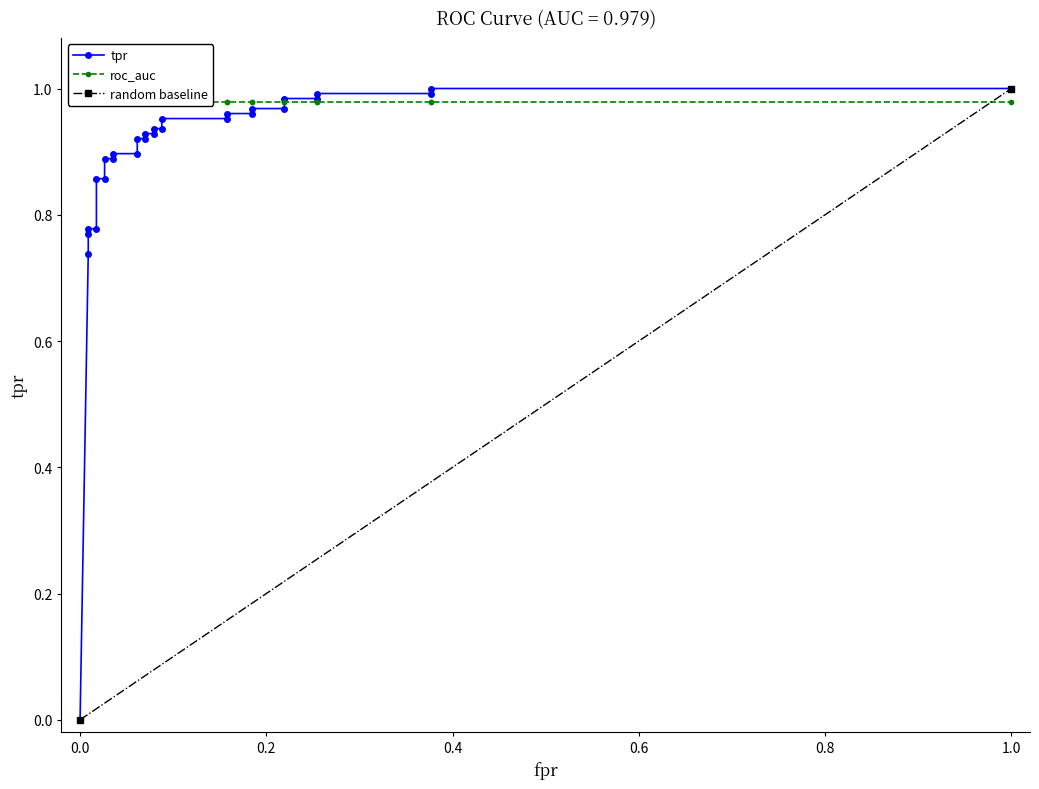

How many lines are shown in the chart?

3